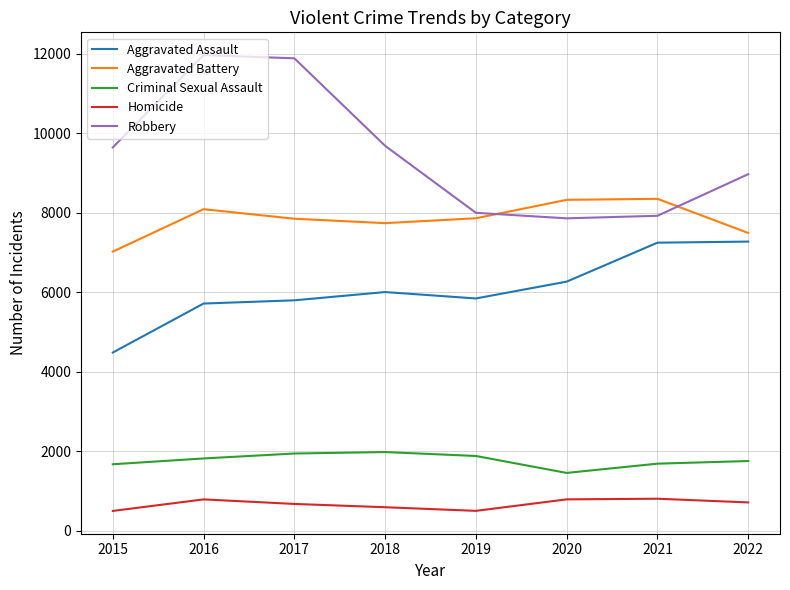

What are all the series names shown in the legend?

Aggravated Assault, Aggravated Battery, Criminal Sexual Assault, Homicide, Robbery